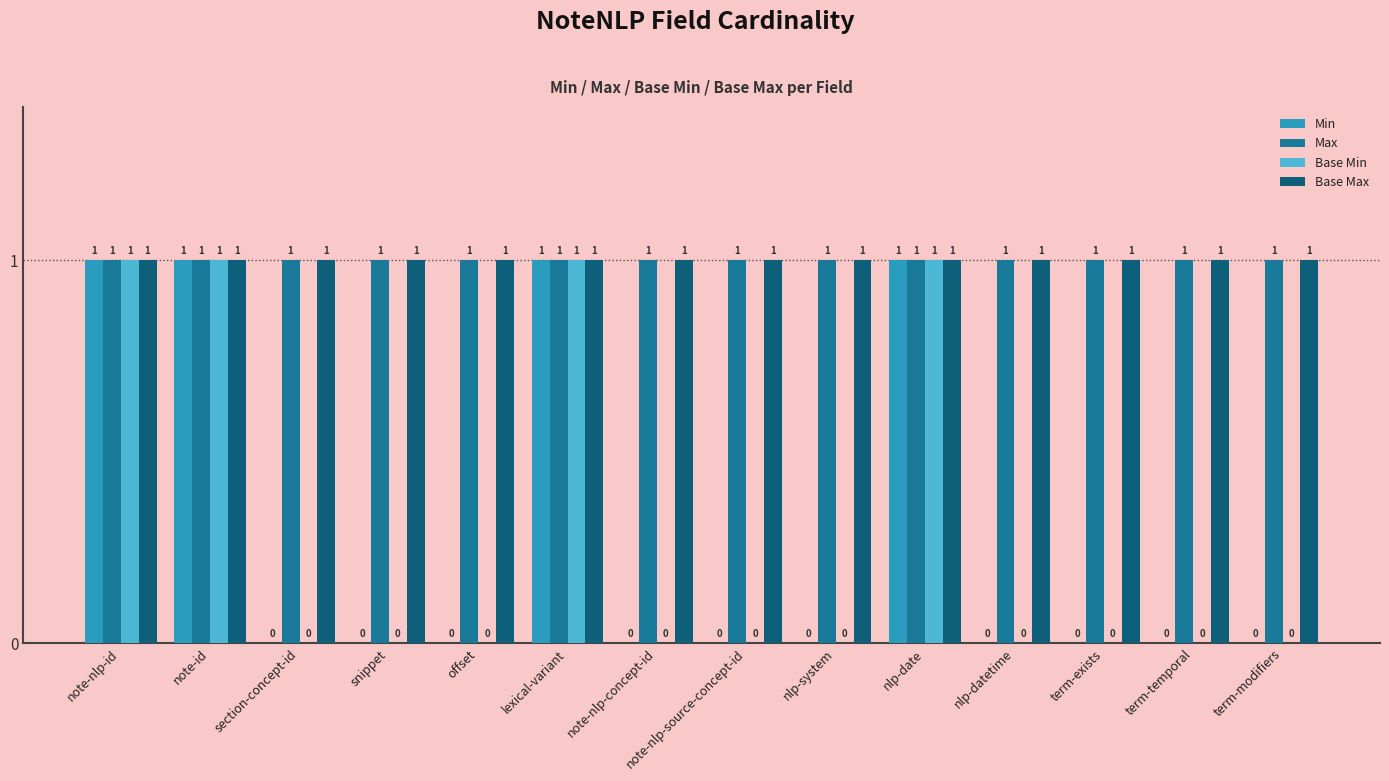

What is the total value across all series at note-nlp-concept-id?

2